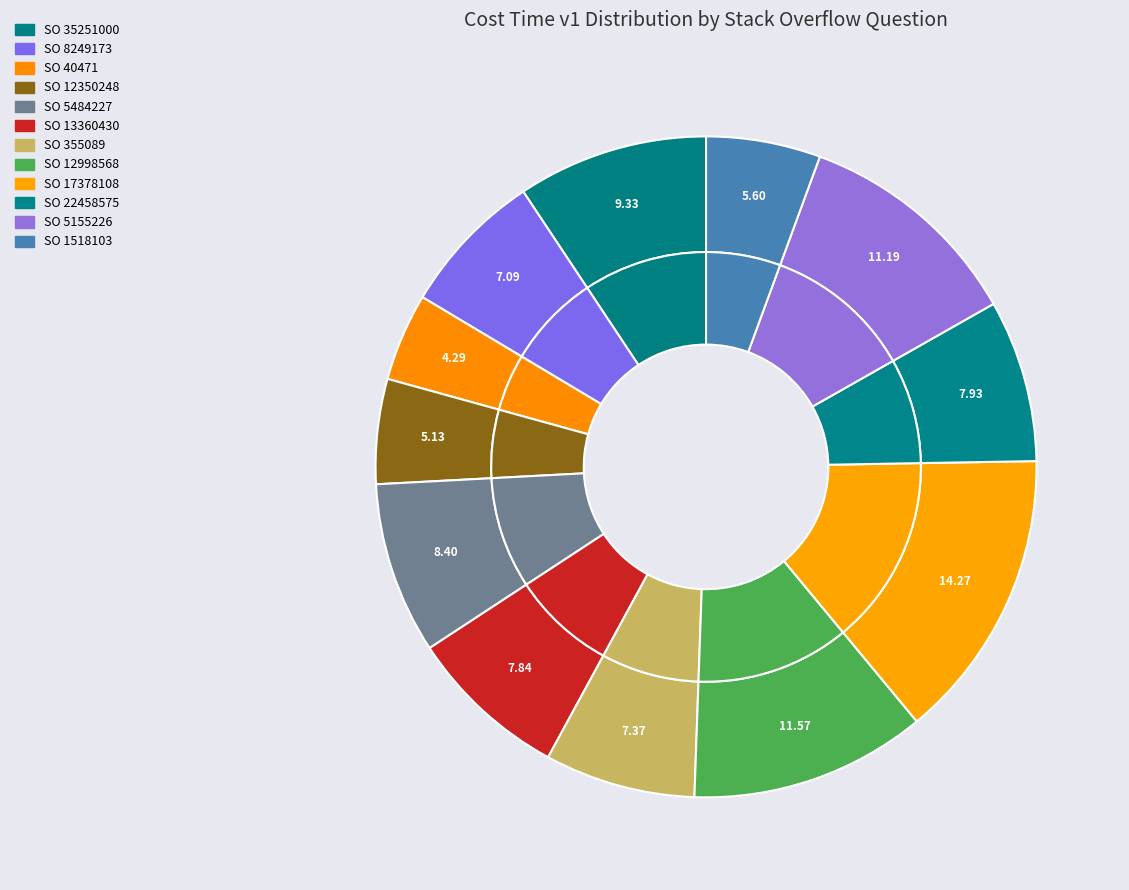

Rank the categories by value from highest to lowest.

SO 17378108, SO 12998568, SO 5155226, SO 35251000, SO 5484227, SO 22458575, SO 13360430, SO 355089, SO 8249173, SO 1518103, SO 12350248, SO 40471